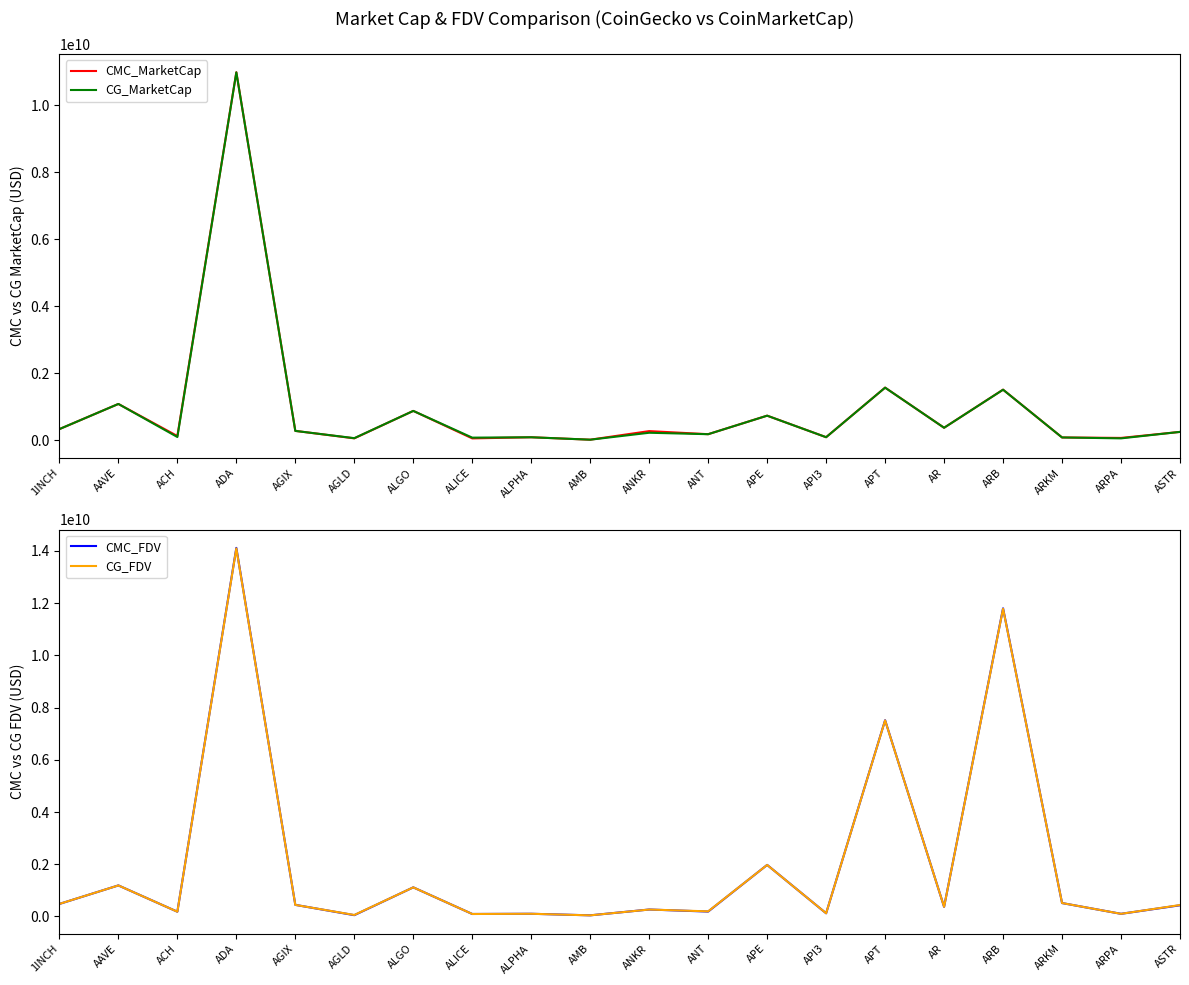

In CG_FDV, how many points are higher than both neighbors (excluding endpoints)?

8